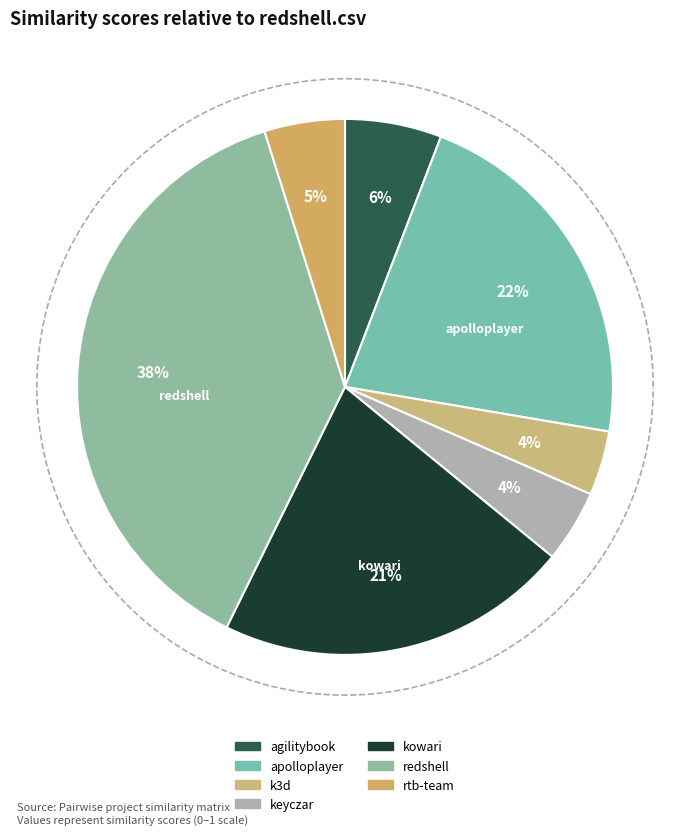

How many segments does this pie chart have?

7